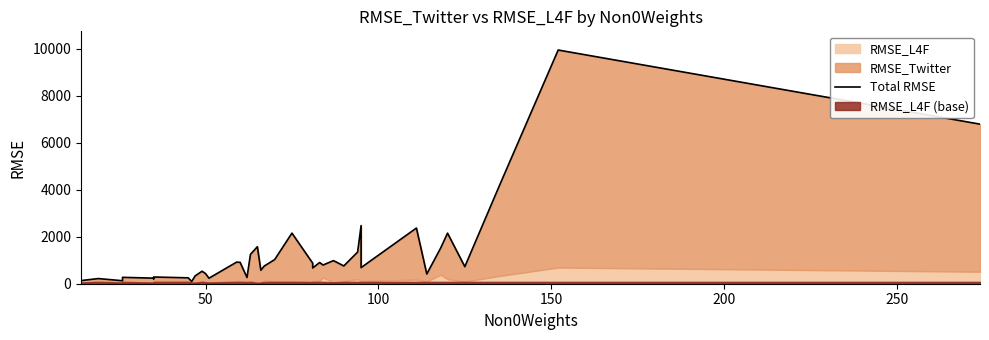

The chart shows a value of 14144.6 at 38. True or false?

False